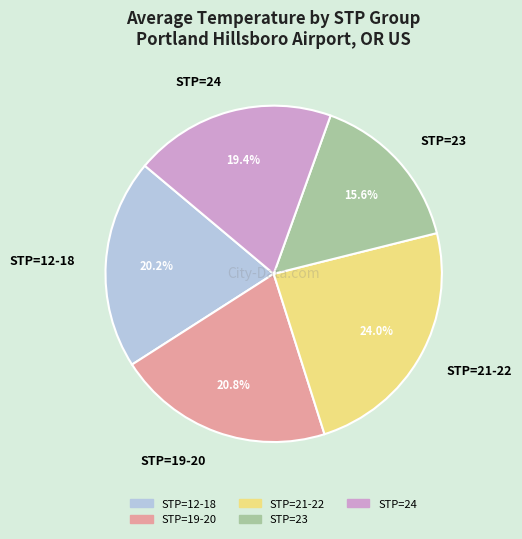

To the nearest percent, what is the difference between the largest and smallest slice percentages?

8%